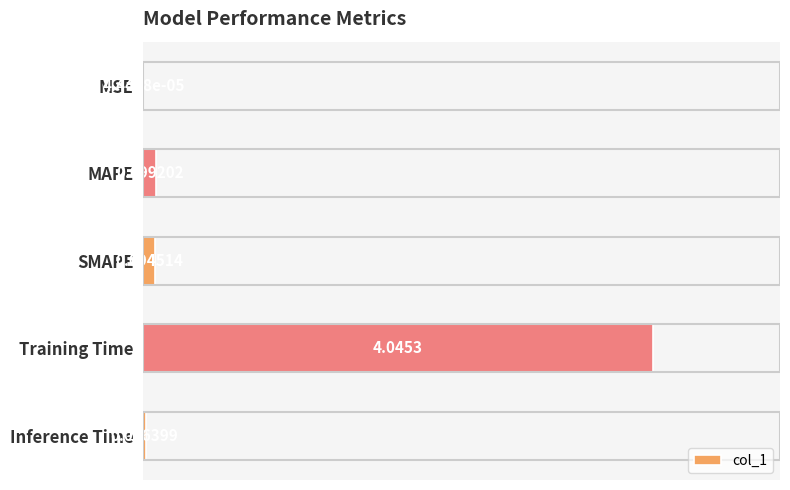

Which label corresponds to the largest value in the chart?

Training Time